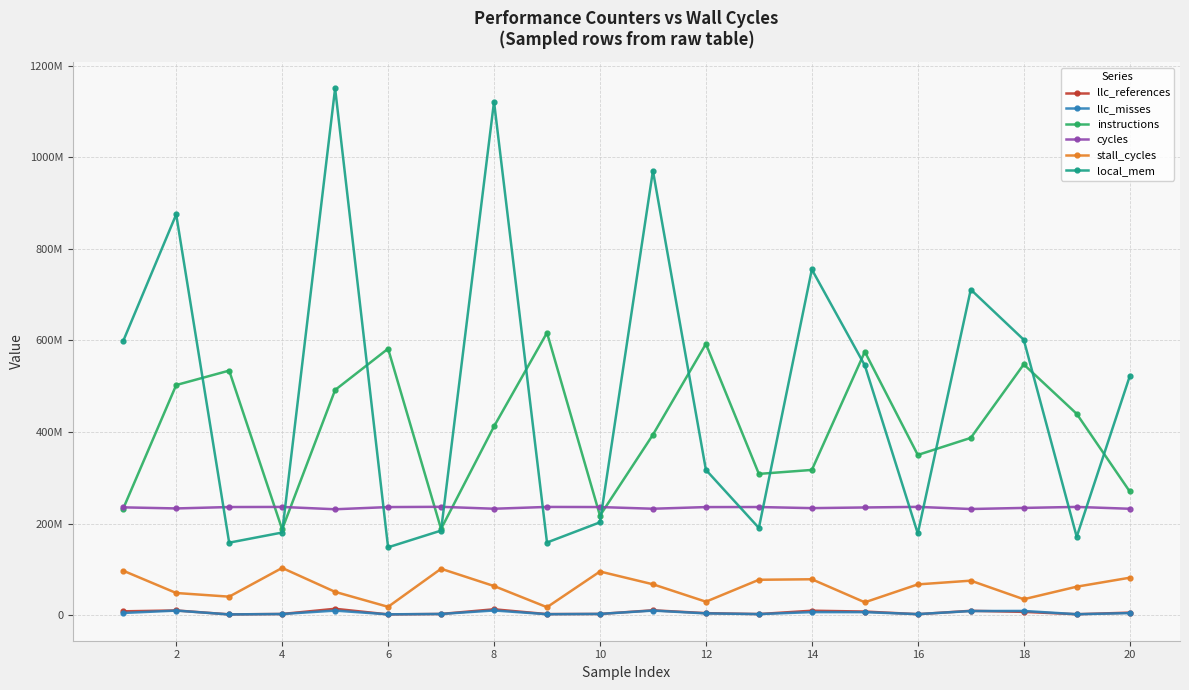

True or false: stall_cycles and cycles intersect in this chart.

False